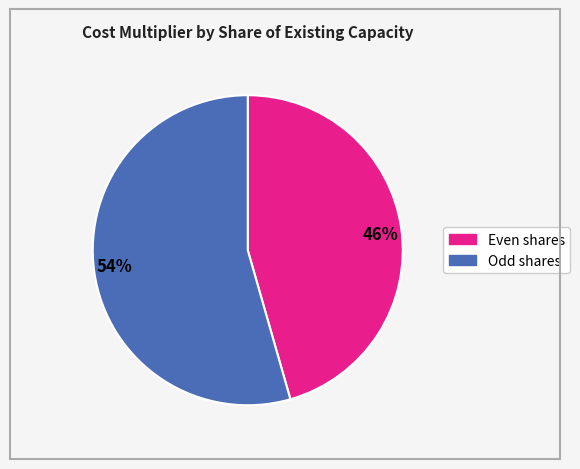

To the nearest percent, what is the average slice percentage?

50%